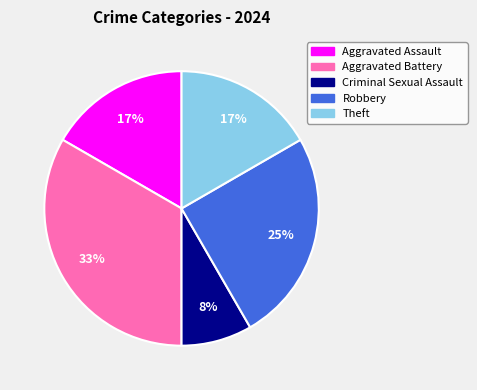

Combined, do Theft and Criminal Sexual Assault account for over 50%?

No